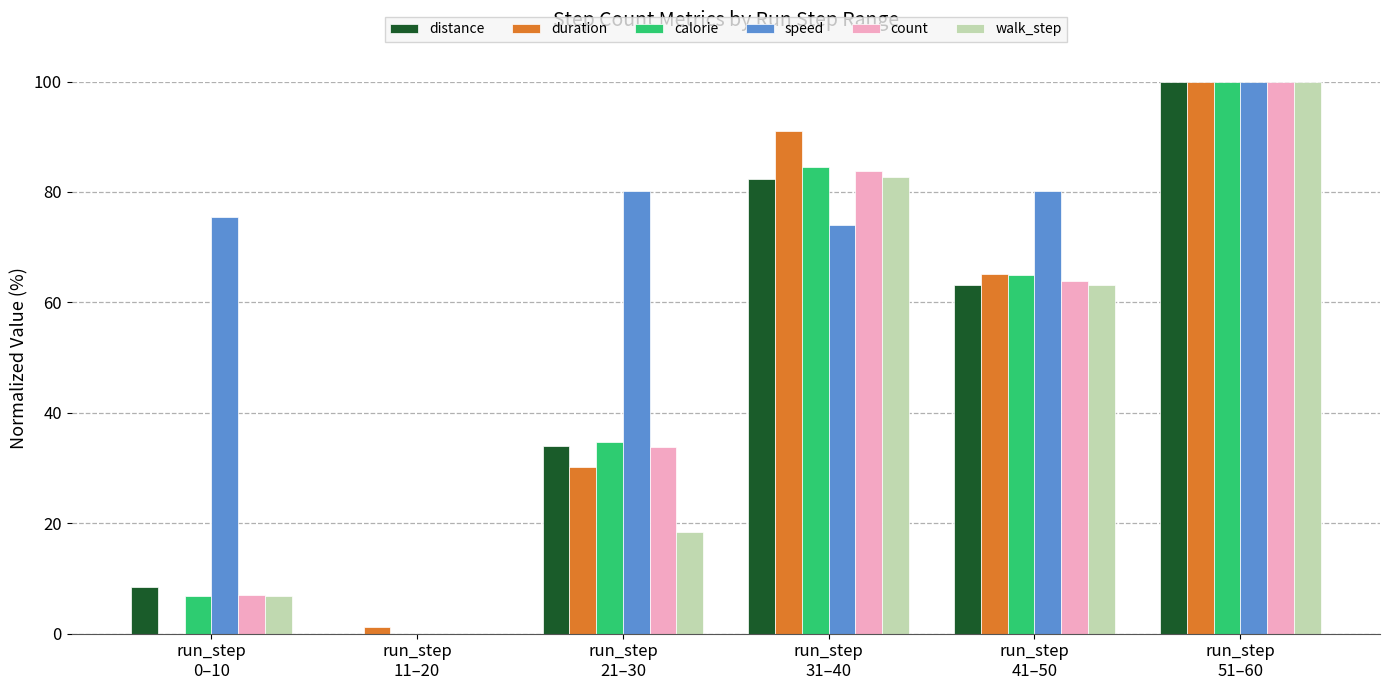

What is the average value of the speed series?

68.3